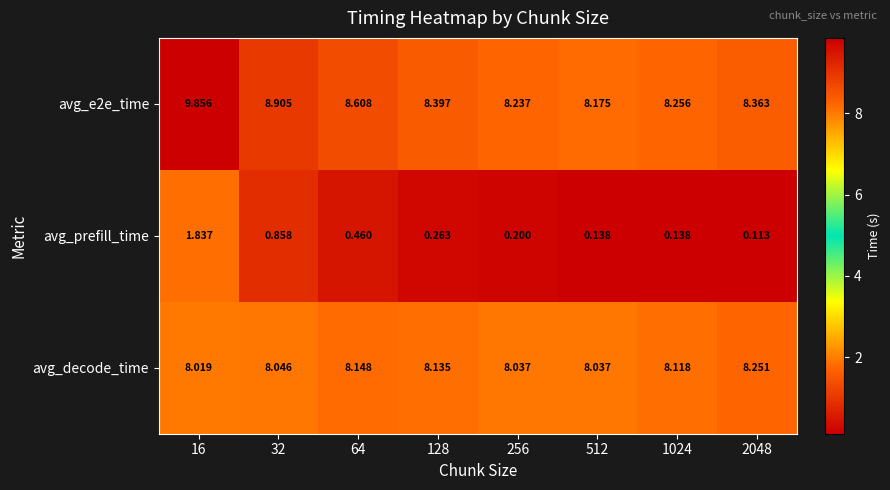

Which series has the widest spread of values?

avg_prefill_time